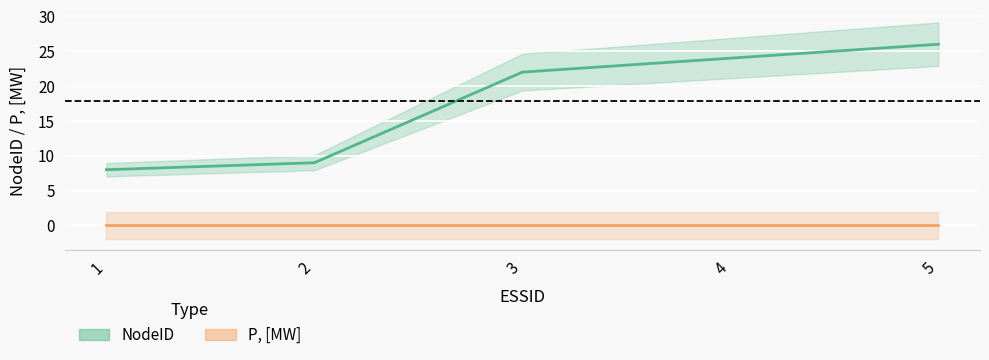

What is the difference between the maximum and minimum values?

18